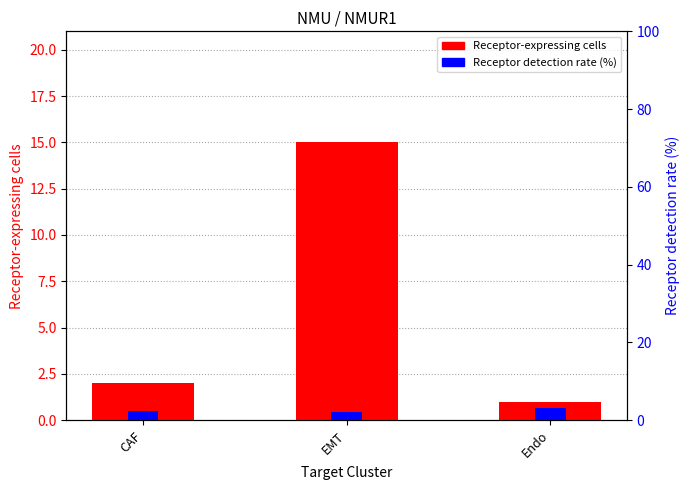

Which series has the largest range (max minus min)?

Receptor-expressing cells